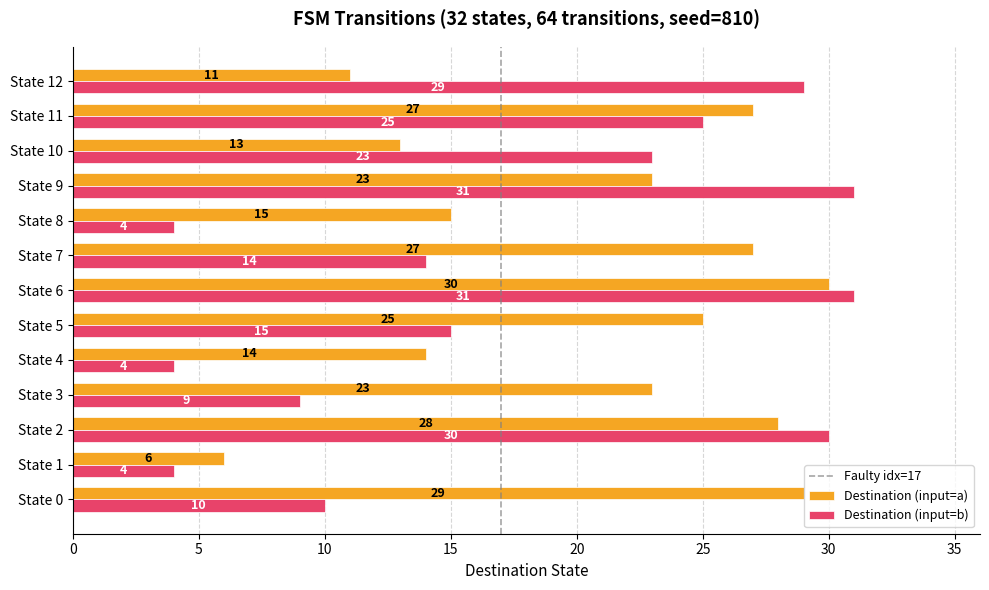

At State 6, list the series in order from largest to smallest.

Destination (input=b), Destination (input=a)